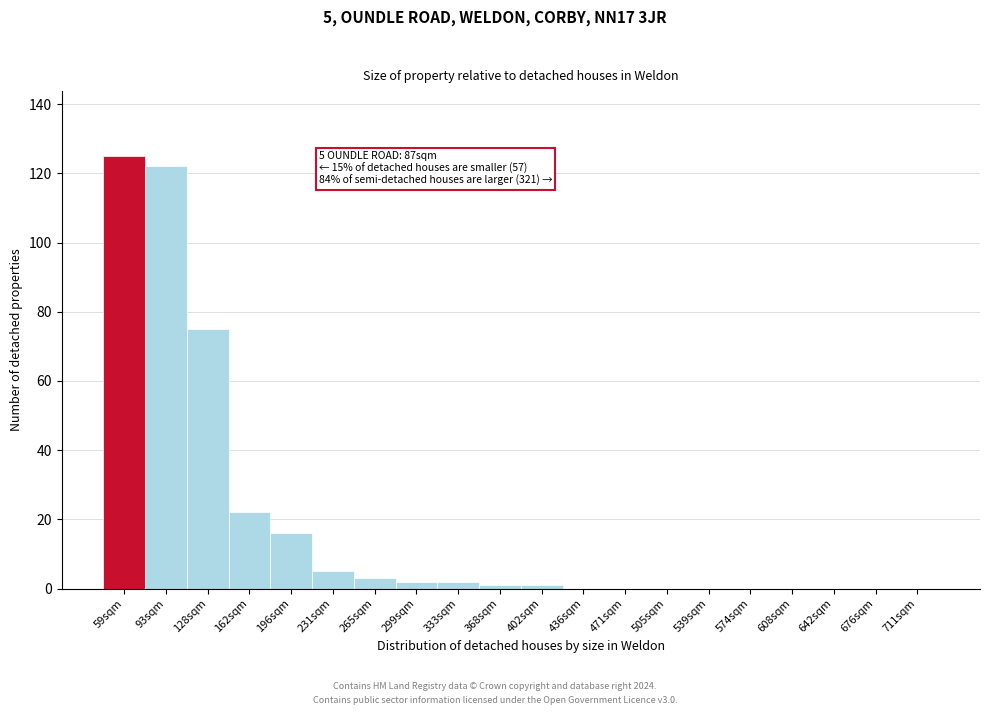

What is the greatest value displayed?

125